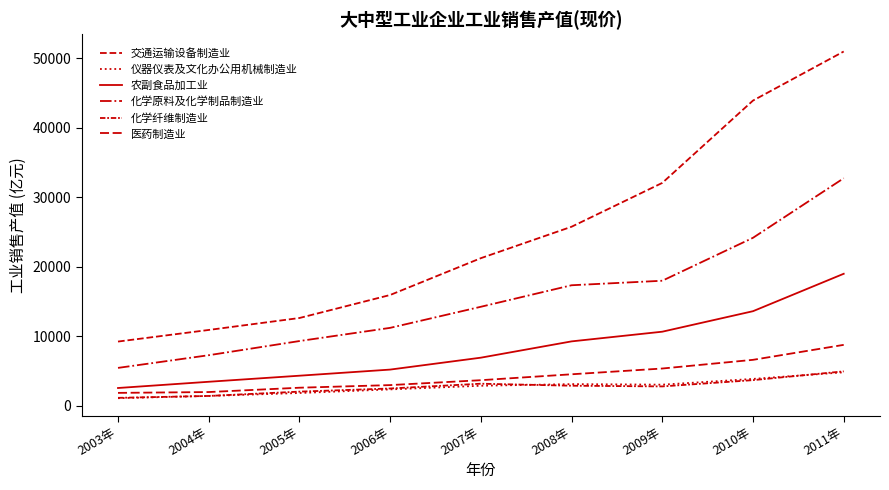

At which category is the sum across all series the highest?

2011年